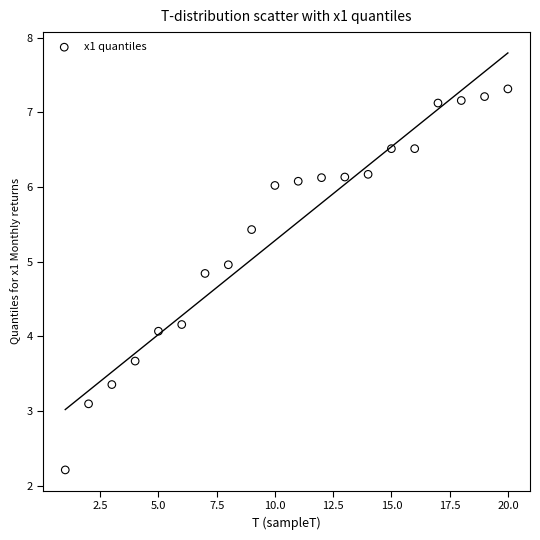

What Y value in the scatter plot is closest to 4?

4.1